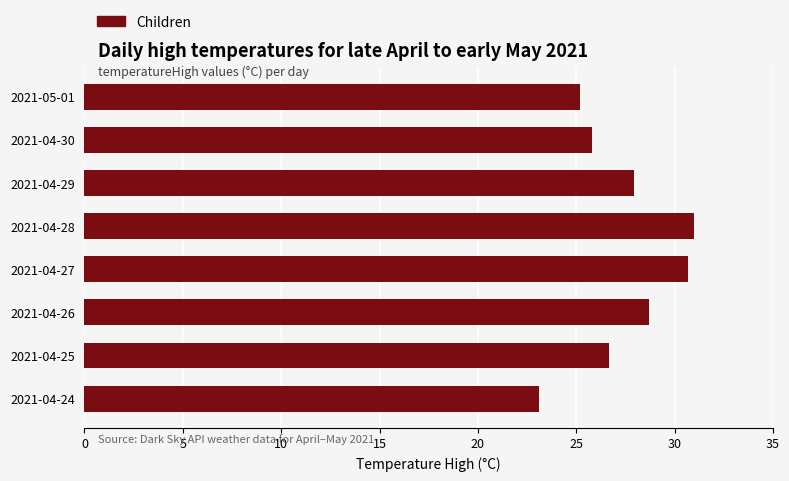

List the labels in order of value, smallest first.

2021-04-24, 2021-05-01, 2021-04-30, 2021-04-25, 2021-04-29, 2021-04-26, 2021-04-27, 2021-04-28